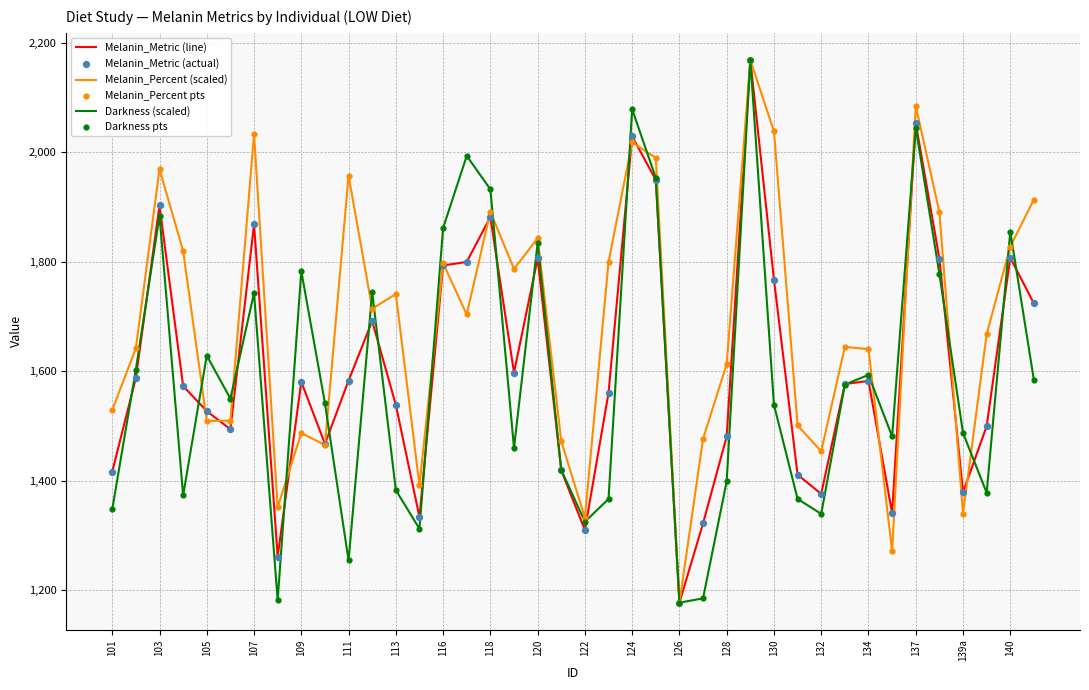

What is the greatest value displayed?

2168.8